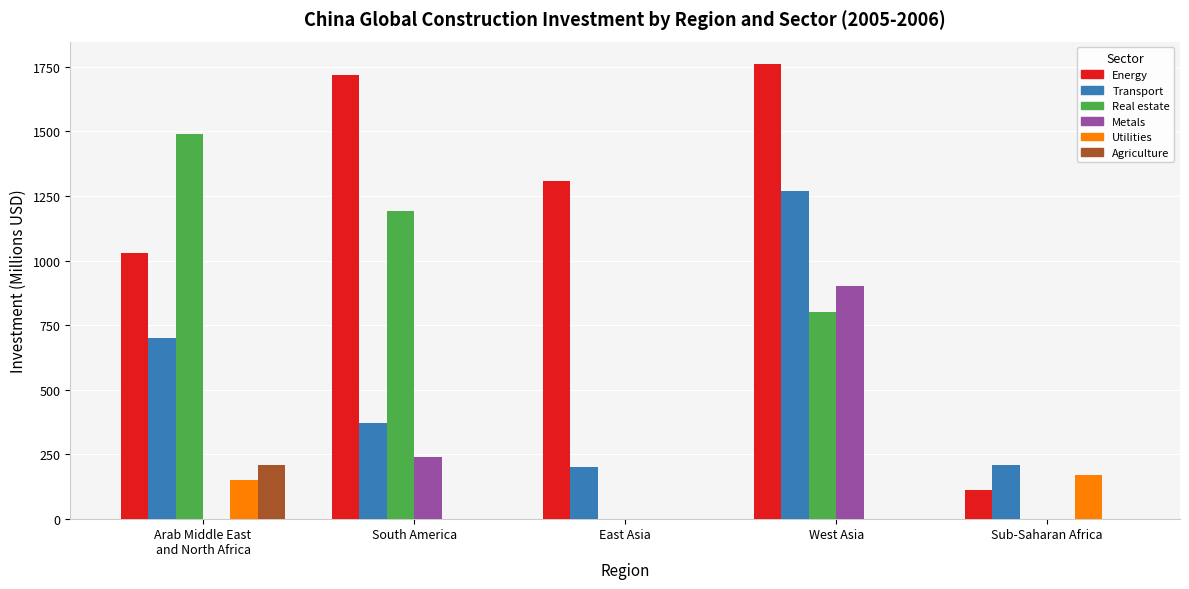

Between South America and West Asia, which series saw the biggest shift?

Transport